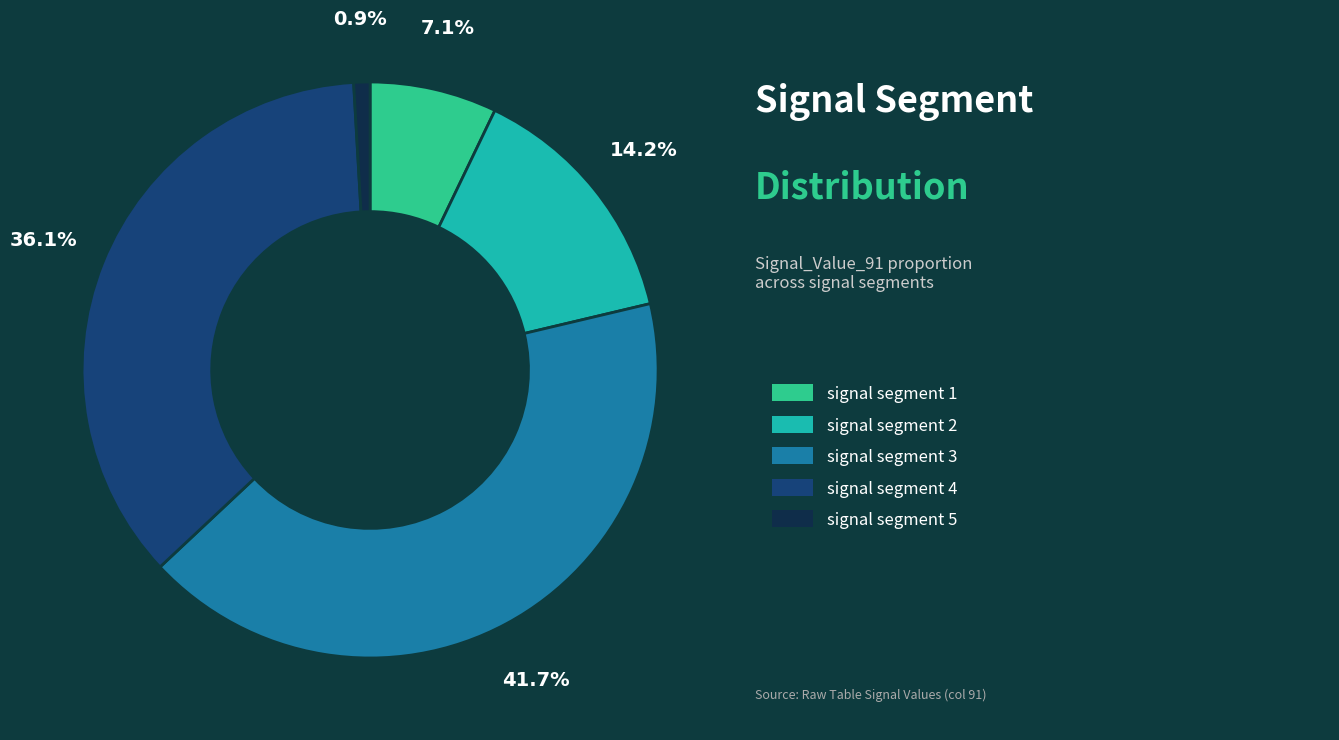

Does any single category account for the majority?

No